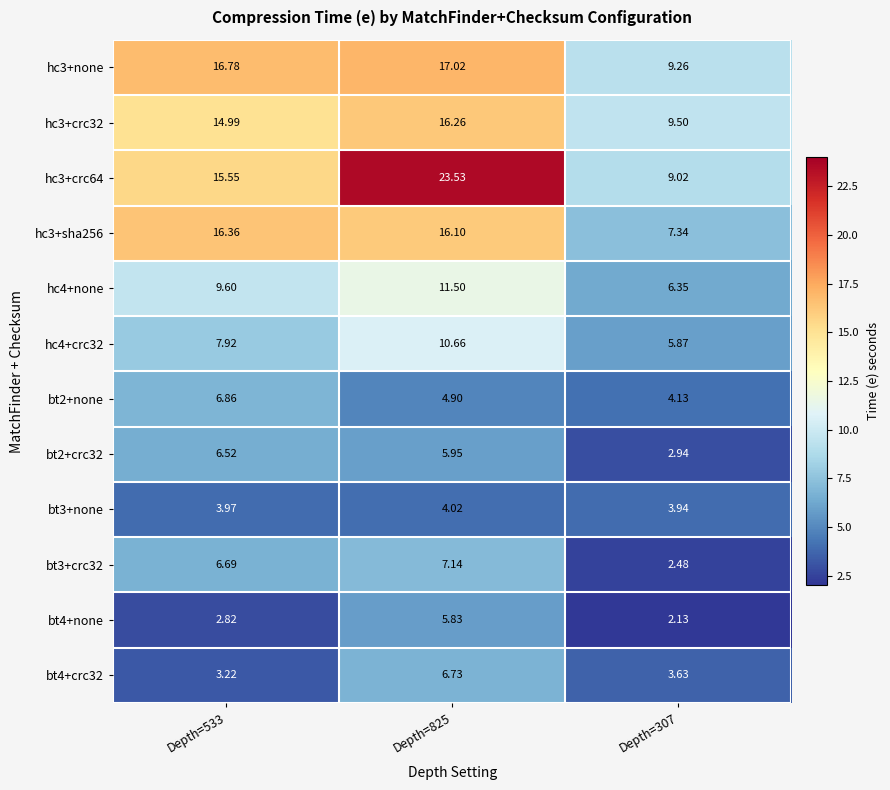

Is the value of bt3+none at Depth=533 greater than the value of bt4+crc32 at Depth=825?

No